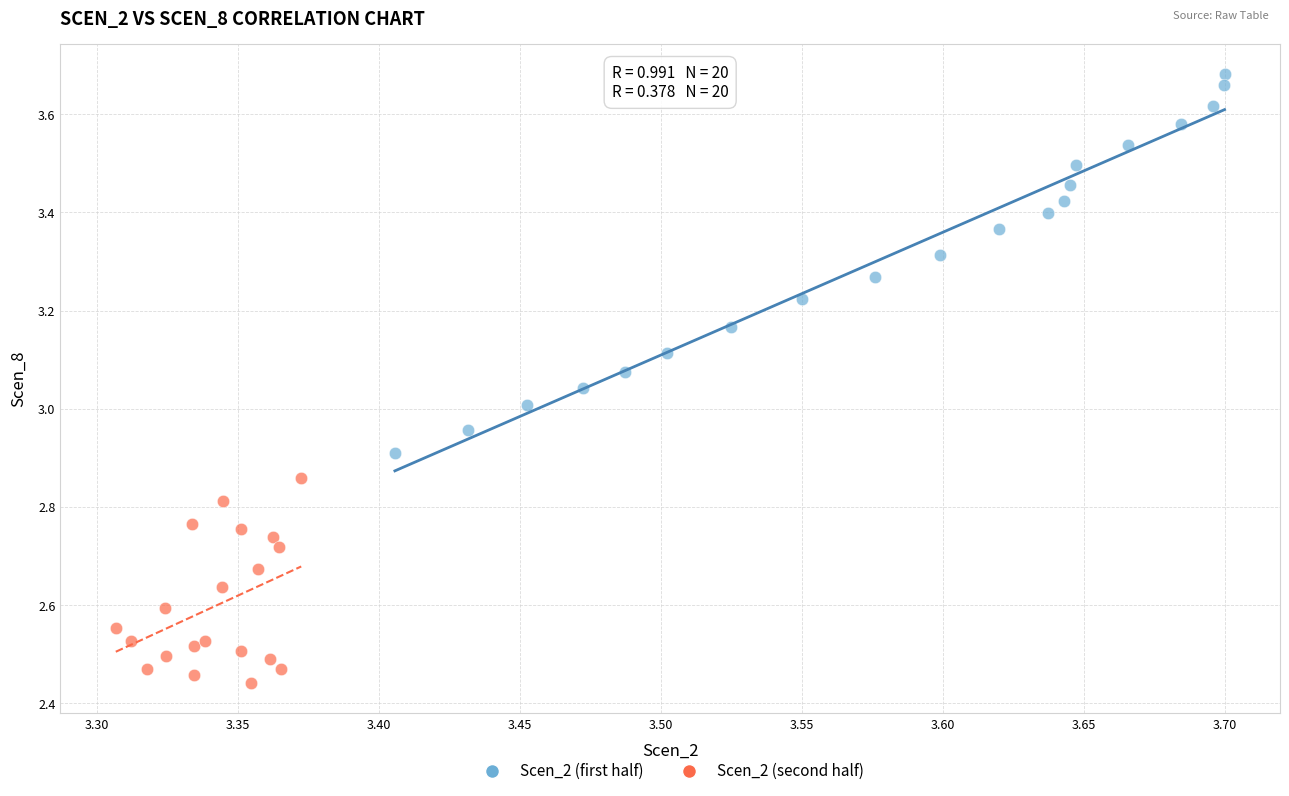

What are all the series names shown in the legend?

Scen_2 (first half), Scen_2 (second half)